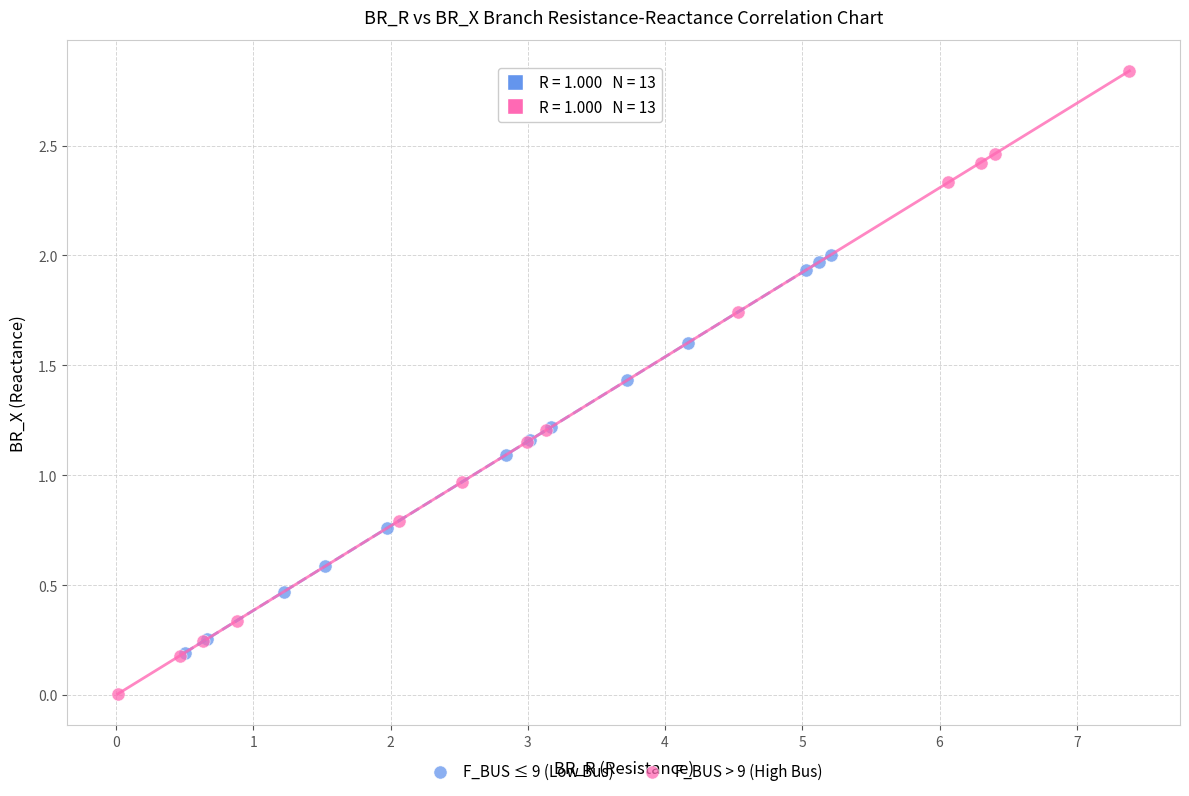

Which series reaches the minimum Y coordinate?

F_BUS > 9 (High Bus)